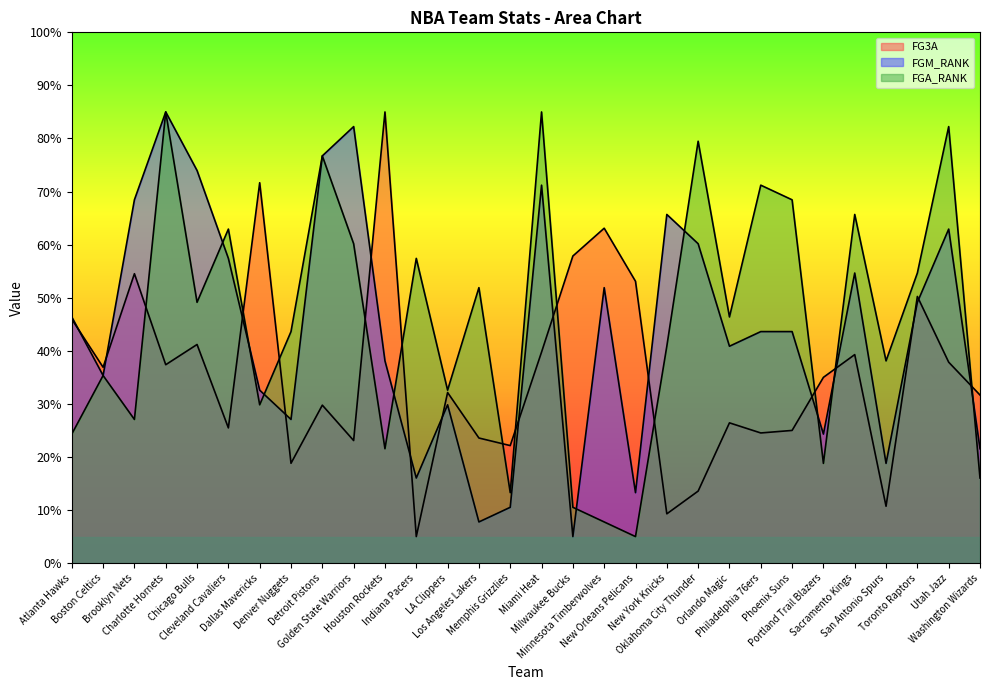

Reading left to right, what are all the values shown in this chart?

FG3A: Atlanta Hawks=46.0	Boston Celtics=36.9	Brooklyn Nets=54.5	Charlotte Hornets=37.4	Chicago Bulls=41.2	Cleveland Cavaliers=25.5	Dallas Mavericks=71.7	Denver Nuggets=18.8	Detroit Pistons=29.8	Golden State Warriors=23.1	Houston Rockets=85.0	Indiana Pacers=5.0	LA Clippers=32.1	Los Angeles Lakers=23.6	Memphis Grizzlies=22.1	Miami Heat=39.8	Milwaukee Bucks=57.9	Minnesota Timberwolves=63.1	New Orleans Pelicans=53.1	New York Knicks=9.3	Oklahoma City Thunder=13.6	Orlando Magic=26.4	Philadelphia 76ers=24.5	Phoenix Suns=25.0	Portland Trail Blazers=35.0	Sacramento Kings=39.3	San Antonio Spurs=10.7	Toronto Raptors=50.2	Utah Jazz=37.9	Washington Wizards=31.7
FGM_RANK: Atlanta Hawks=46.4	Boston Celtics=35.3	Brooklyn Nets=68.4	Charlotte Hornets=85.0	Chicago Bulls=74.0	Cleveland Cavaliers=57.4	Dallas Mavericks=32.6	Denver Nuggets=27.1	Detroit Pistons=76.7	Golden State Warriors=82.2	Houston Rockets=38.1	Indiana Pacers=16.0	LA Clippers=29.8	Los Angeles Lakers=7.8	Memphis Grizzlies=10.5	Miami Heat=71.2	Milwaukee Bucks=5.0	Minnesota Timberwolves=51.9	New Orleans Pelicans=13.3	New York Knicks=65.7	Oklahoma City Thunder=60.2	Orlando Magic=40.9	Philadelphia 76ers=43.6	Phoenix Suns=43.6	Portland Trail Blazers=24.3	Sacramento Kings=54.7	San Antonio Spurs=18.8	Toronto Raptors=49.1	Utah Jazz=62.9	Washington Wizards=21.6
FGA_RANK: Atlanta Hawks=24.3	Boston Celtics=35.3	Brooklyn Nets=27.1	Charlotte Hornets=85.0	Chicago Bulls=49.1	Cleveland Cavaliers=62.9	Dallas Mavericks=29.8	Denver Nuggets=43.6	Detroit Pistons=76.7	Golden State Warriors=60.2	Houston Rockets=21.6	Indiana Pacers=57.4	LA Clippers=32.6	Los Angeles Lakers=51.9	Memphis Grizzlies=13.3	Miami Heat=85.0	Milwaukee Bucks=10.5	Minnesota Timberwolves=7.8	New Orleans Pelicans=5.0	New York Knicks=40.9	Oklahoma City Thunder=79.5	Orlando Magic=46.4	Philadelphia 76ers=71.2	Phoenix Suns=68.4	Portland Trail Blazers=18.8	Sacramento Kings=65.7	San Antonio Spurs=38.1	Toronto Raptors=54.7	Utah Jazz=82.2	Washington Wizards=16.0